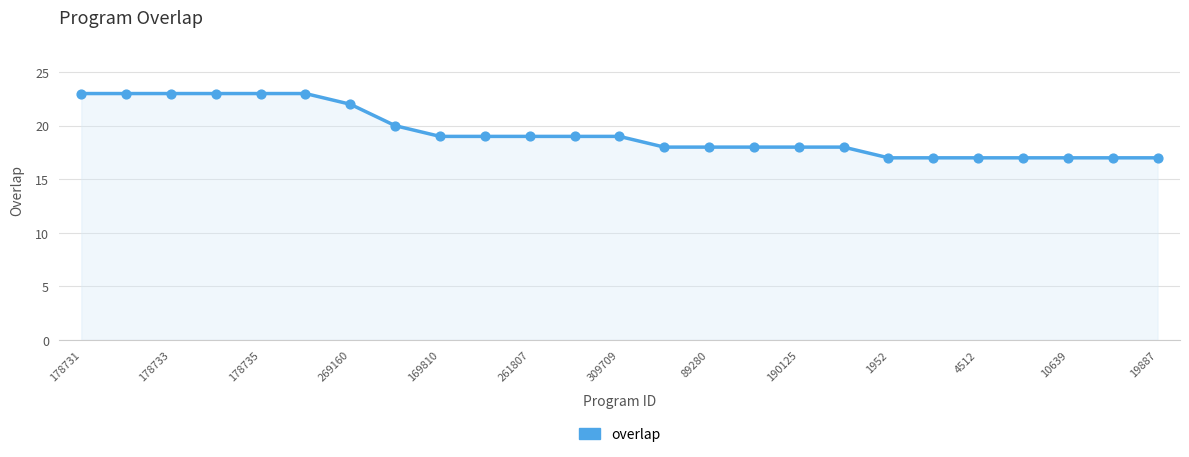

What is the difference between the maximum and minimum values?

6